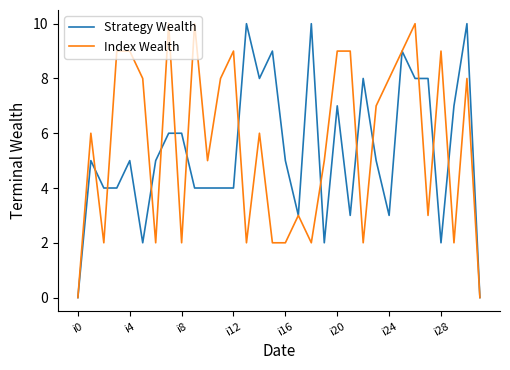

Which series has the largest total across all categories?

Index Wealth